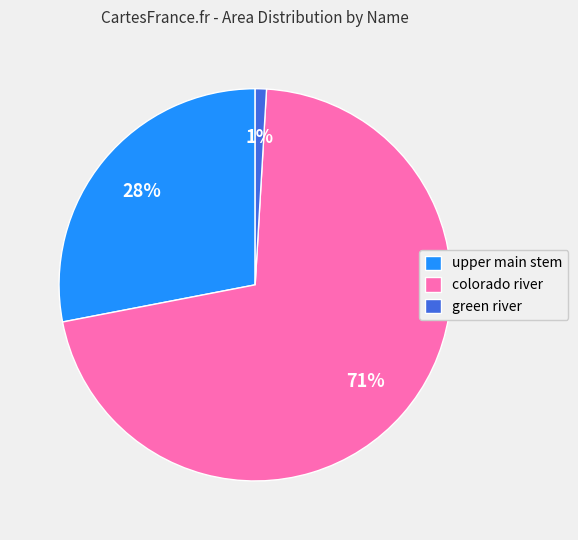

Is there any slice that represents more than half of the pie?

Yes